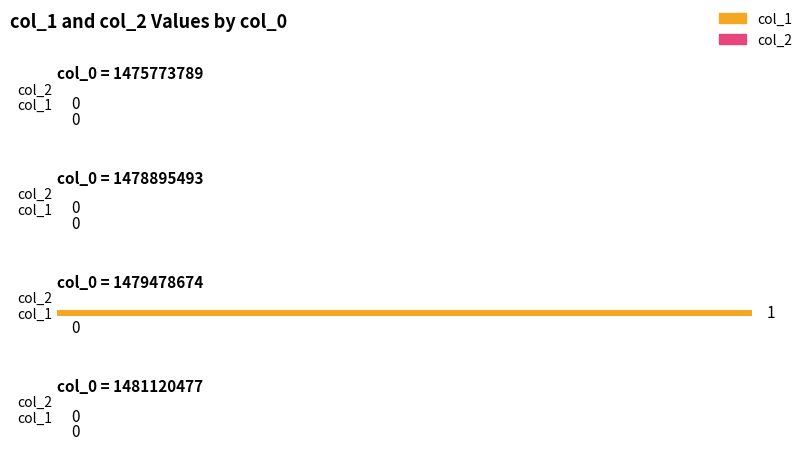

What are all the series names shown in the legend?

col_1, col_2